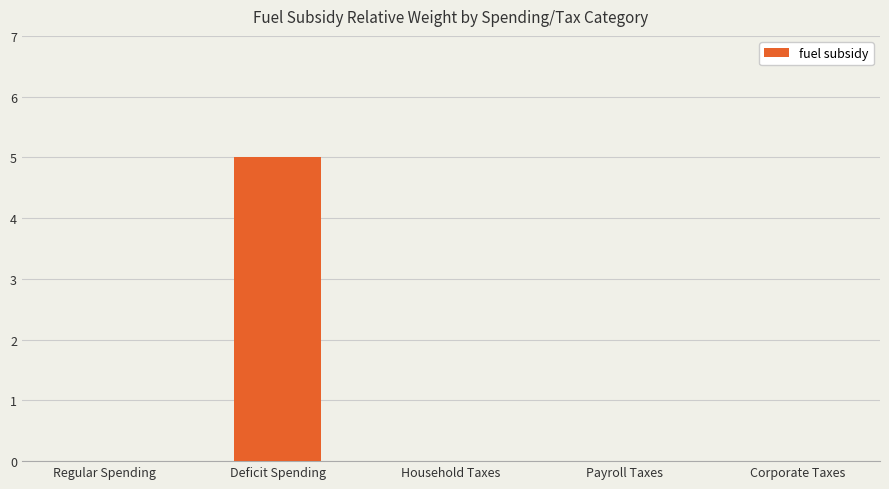

Which has a higher value, Regular Spending or Deficit Spending?

Deficit Spending